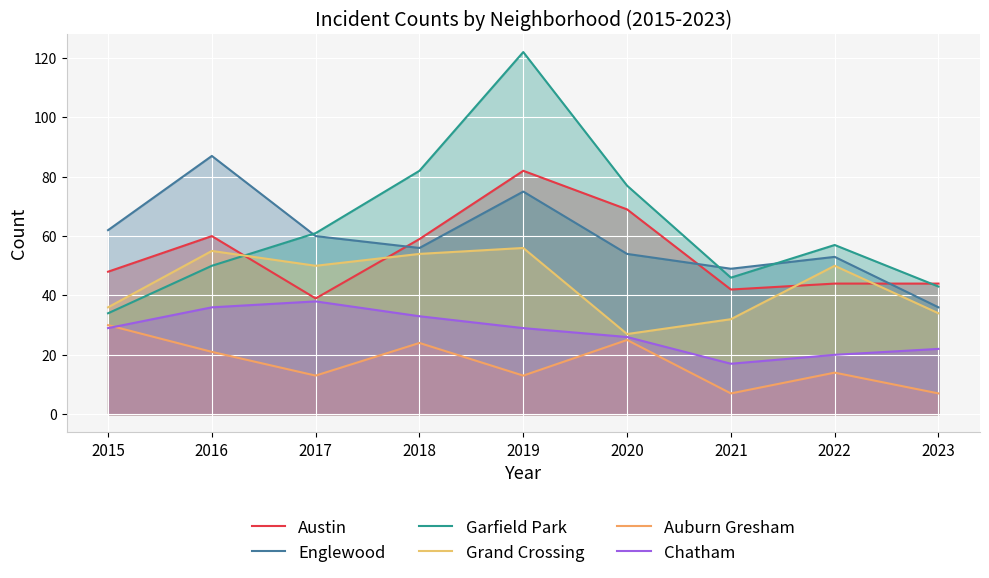

What is the total value across all series at 2019?

377